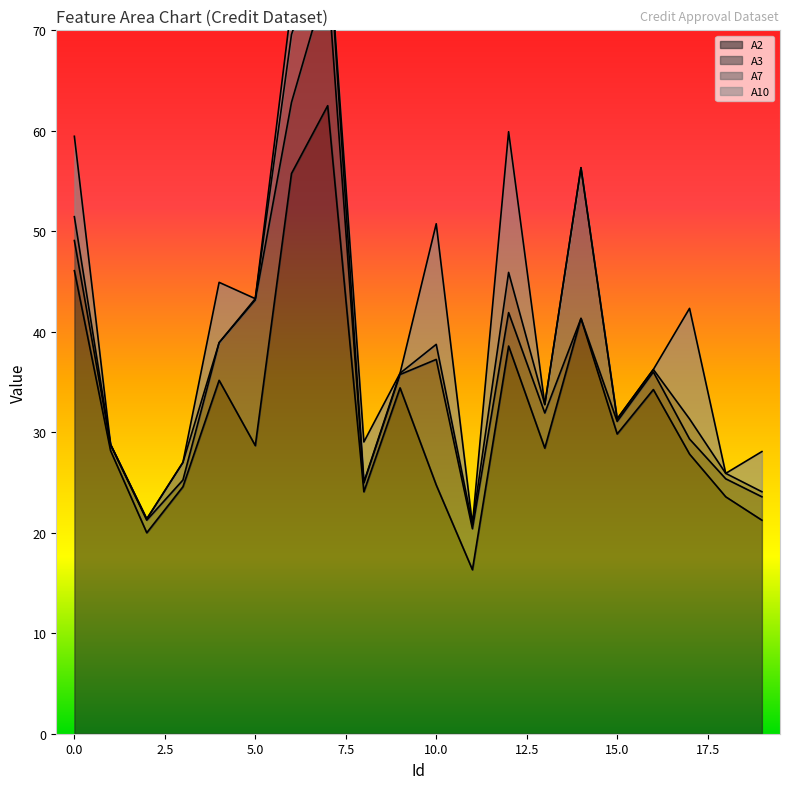

Between which two adjacent categories do A3 and A10 first intersect?

0 and 1